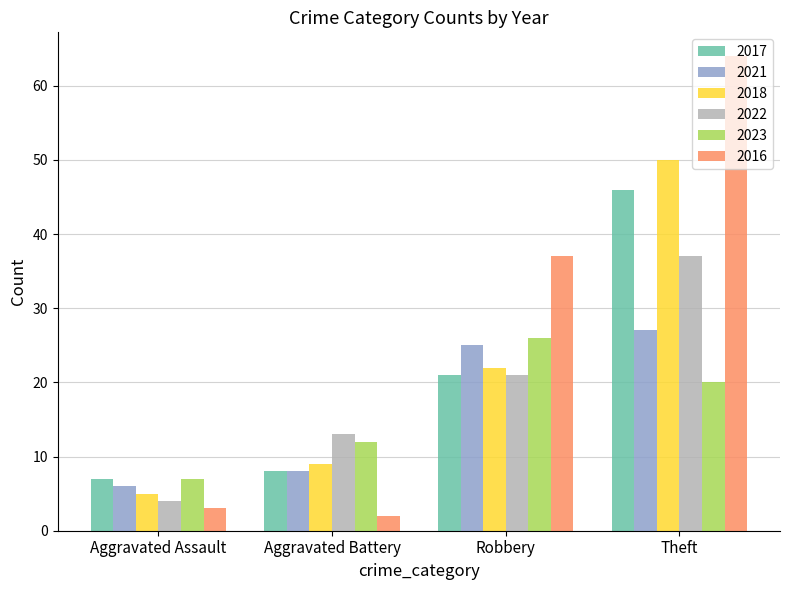

Reading left to right, what are all the values shown in this chart?

2017: 7	8	21	46
2021: 6	8	25	27
2018: 5	9	22	50
2022: 4	13	21	37
2023: 7	12	26	20
2016: 3	2	37	64